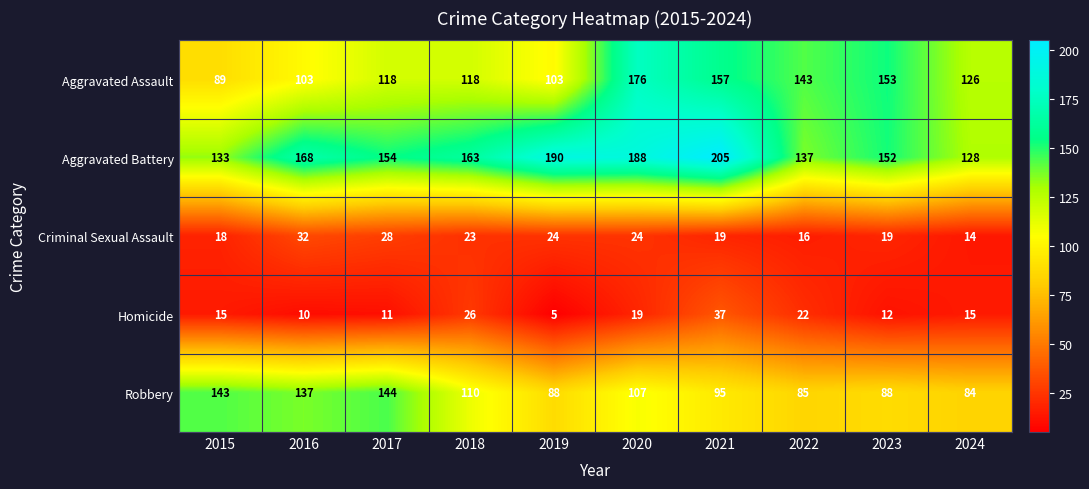

Count the number of data series in this chart.

5